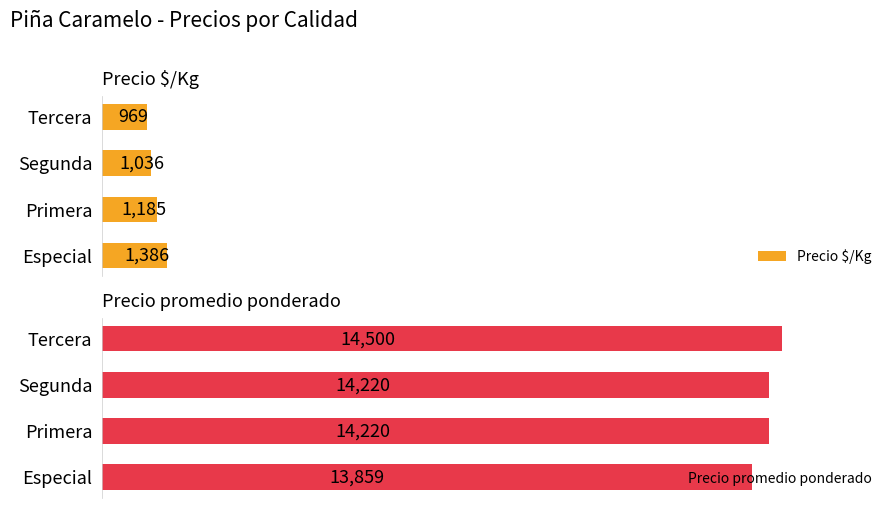

How many values in the Precio promedio ponderado series are below 14220?

1